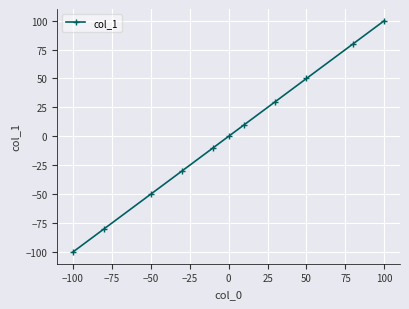

True or false: the data has more than 0 interior local peaks.

False